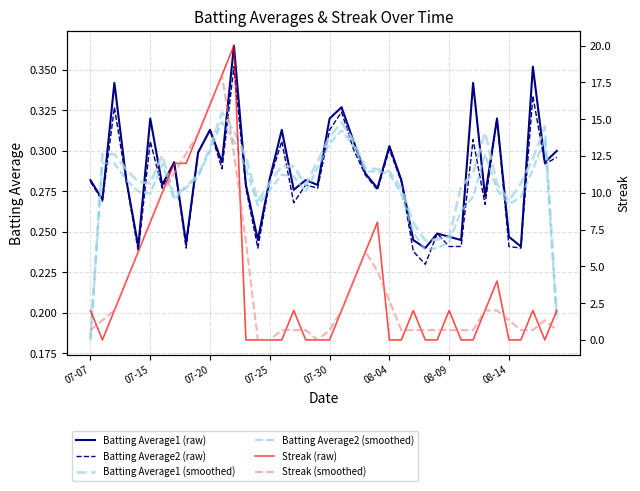

Does the chart have visible grid lines?

Yes